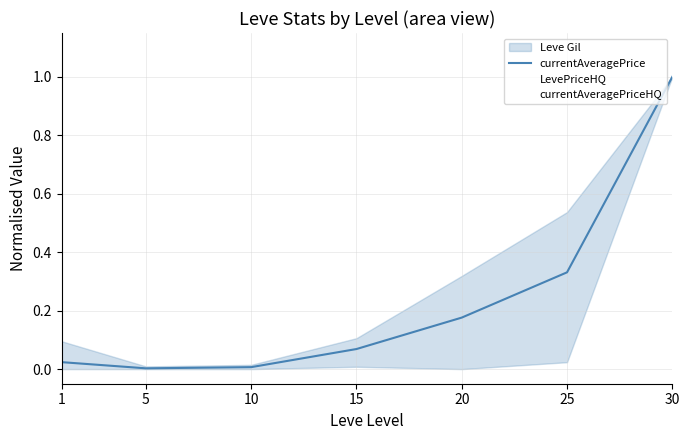

Rank the categories by LevePriceHQ value from lowest to highest.

5, 10, 1, 15, 20, 25, 30